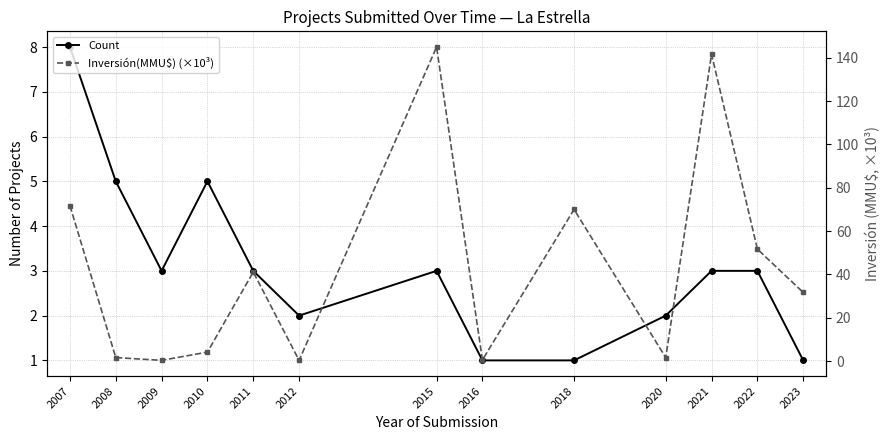

The value of Count at 2023 is 1.4. True or false?

False